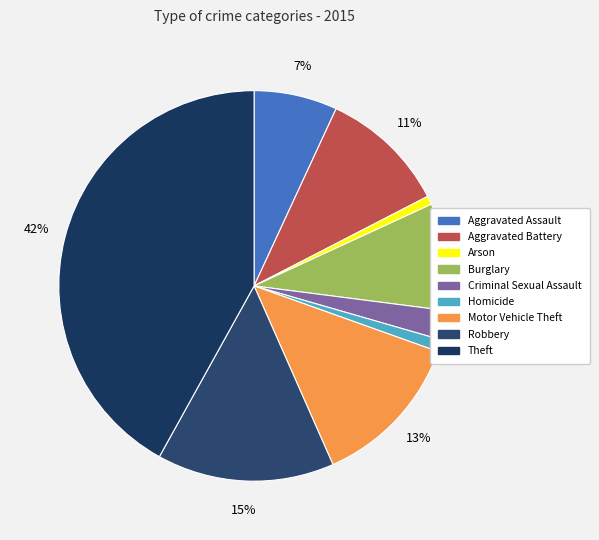

Is Criminal Sexual Assault the majority of the pie?

No